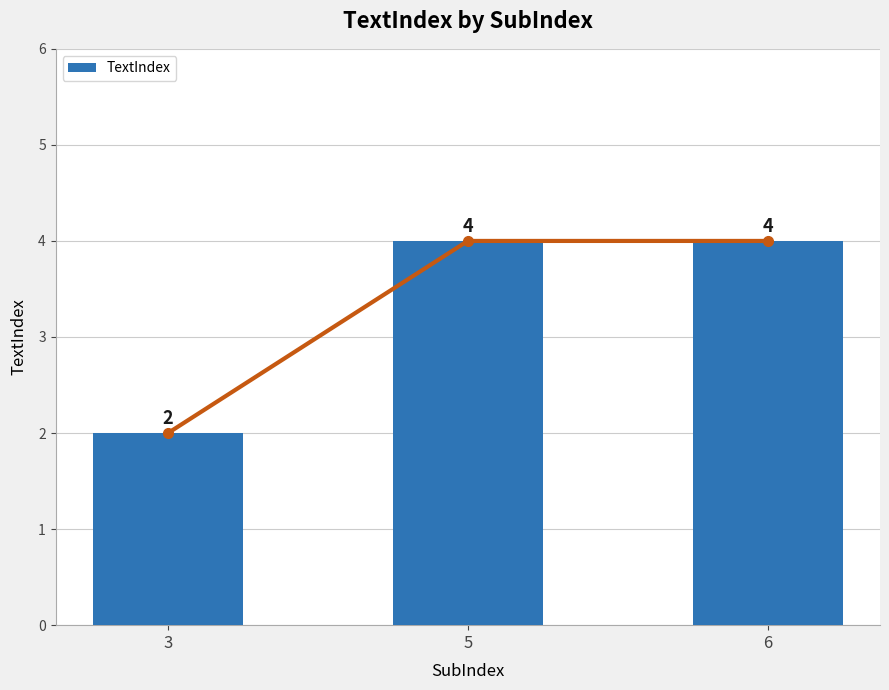

The chart shows a value of 4 at 3. True or false?

False